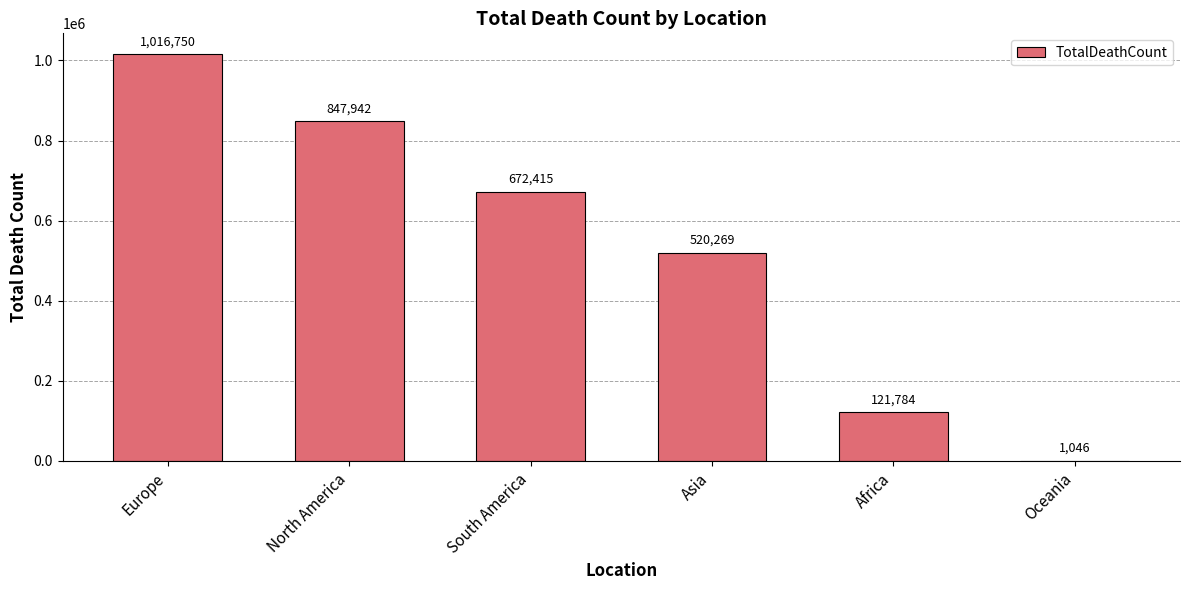

Reading left to right, extract all data points from this chart.

Europe=1016750	North America=847942	South America=672415	Asia=520269	Africa=121784	Oceania=1046